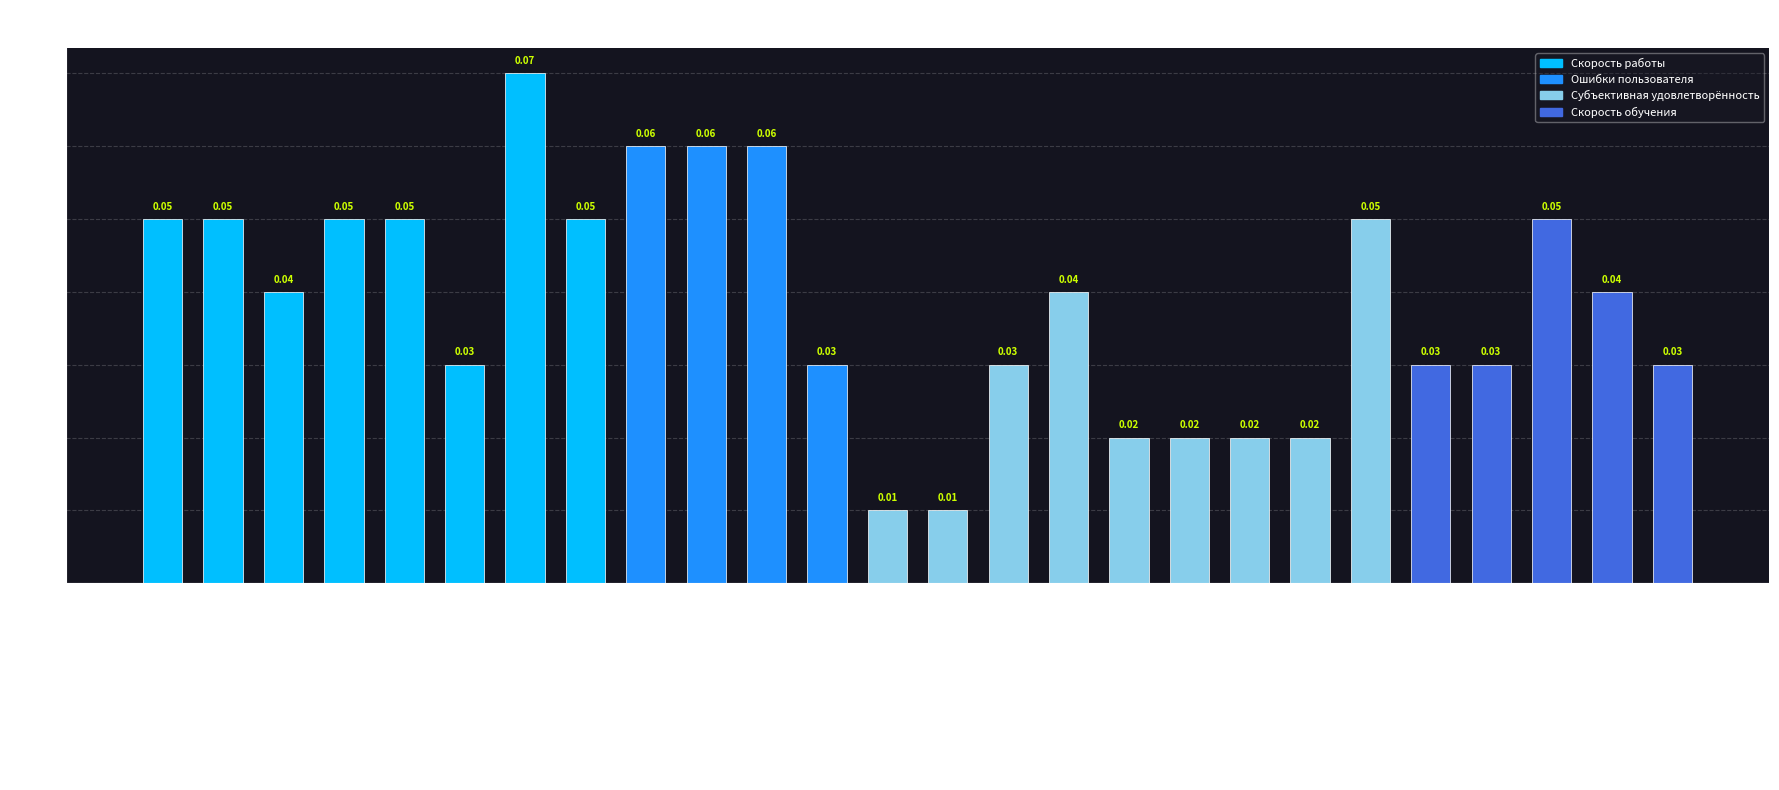

Is it true that the value at Скругленные элементы is 0.0?

False